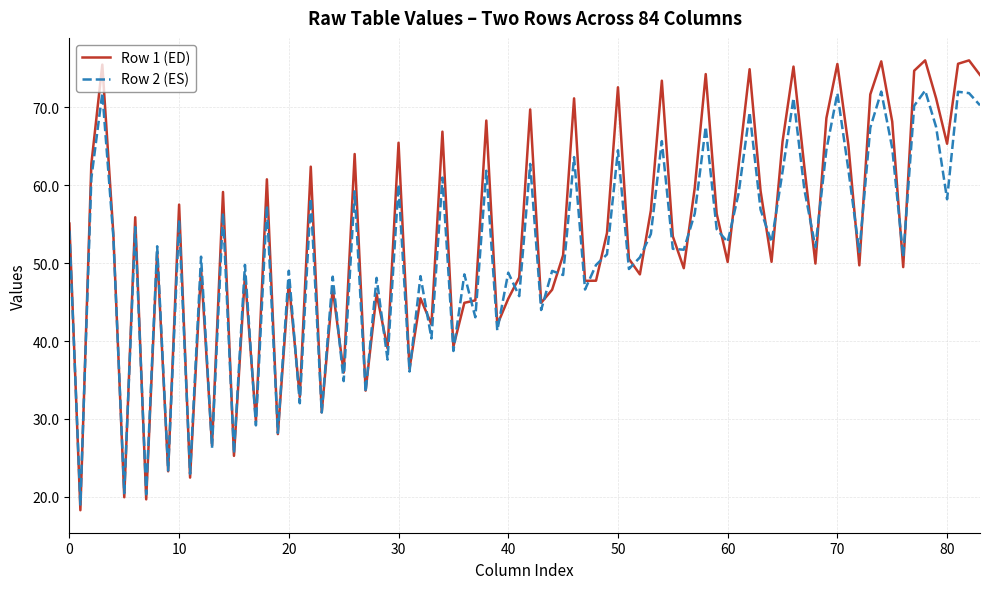

List the series in order of their peak value, highest first.

Row 1 (ED), Row 2 (ES)